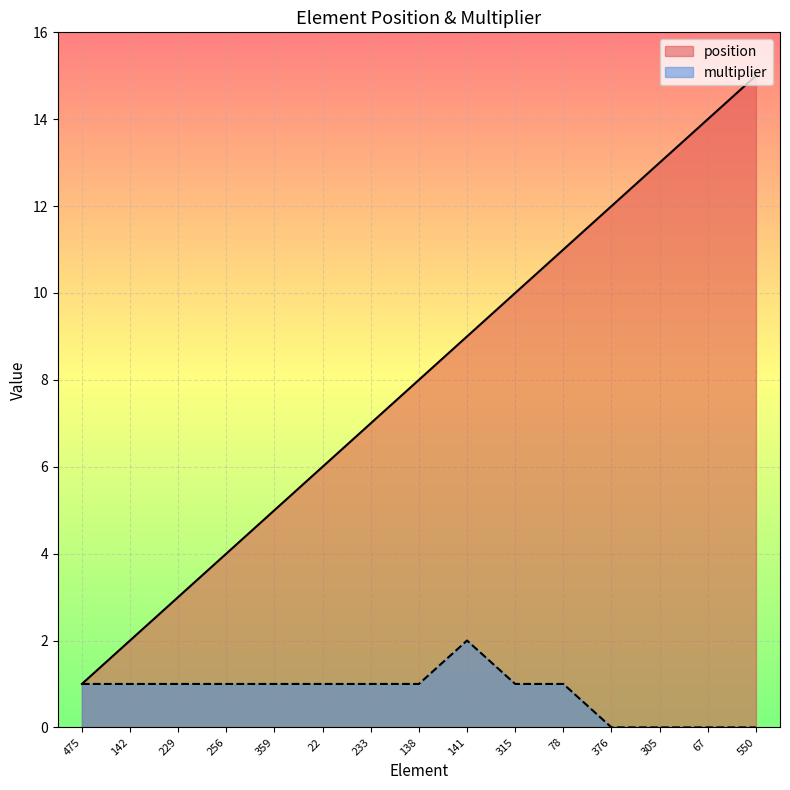

List the series in order of their overall mean, highest first.

position, multiplier